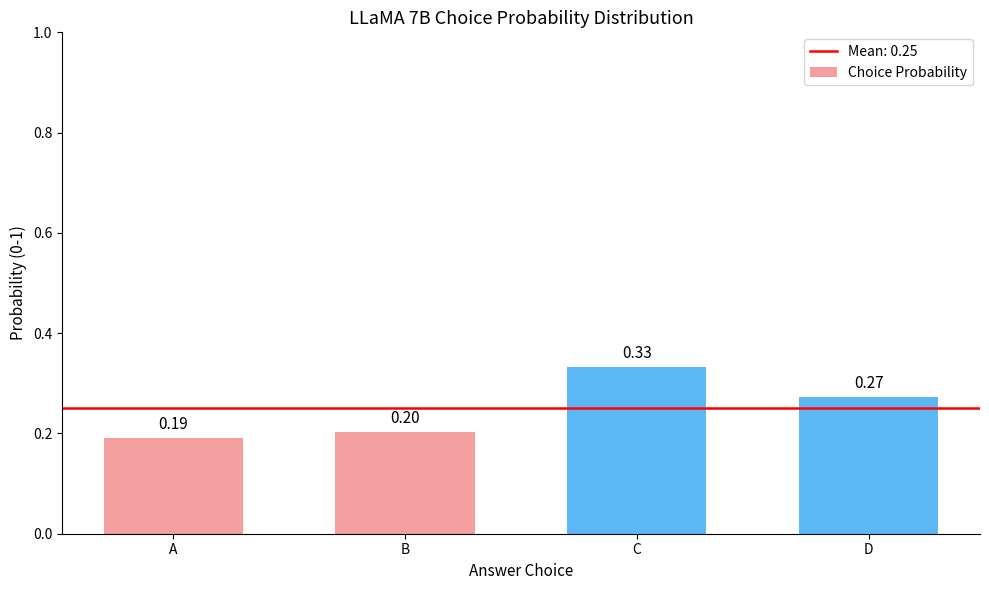

What is the difference between the values at D and A?

0.1